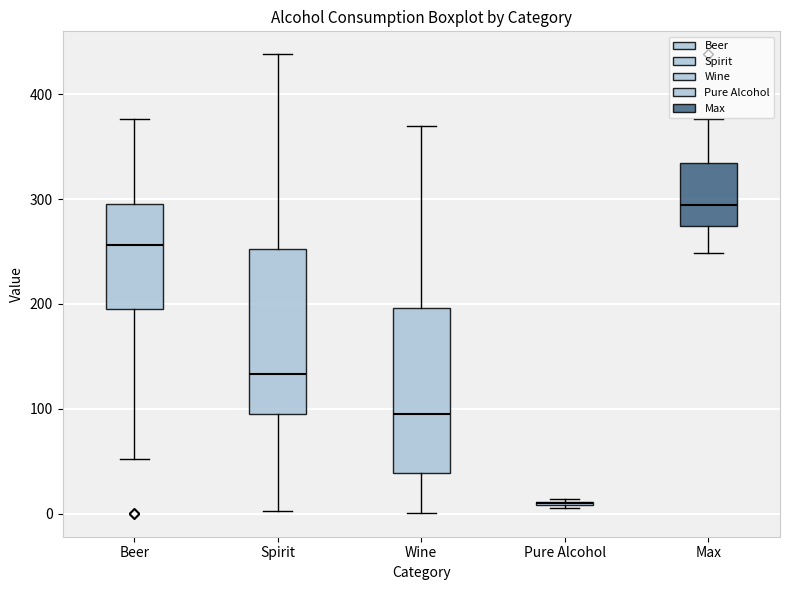

Reading left to right, transcribe this box plot: for each box, give where its median line is, the range the box spans, and where its two whiskers end, as read against the y-axis. The values are not printed on the chart, so give them approximately, as read against the axis.

Beer: median 260, box 200 to 300, whiskers 50 to 380
Spirit: median 130, box 100 to 250, whiskers 0 to 440
Wine: median 100, box 40 to 200, whiskers 0 to 370
Pure Alcohol: box collapsed to a line at 10, whiskers 10 to 10
Max: median 290, box 270 to 330, whiskers 250 to 380